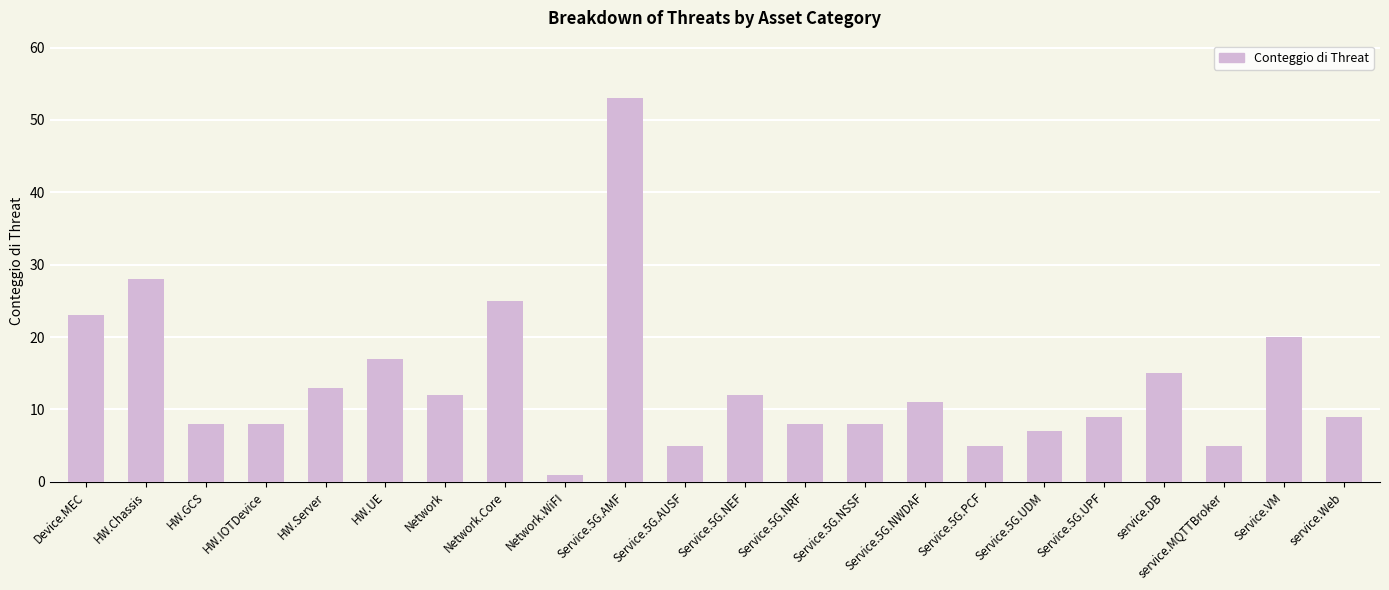

True or false: the data shows 5 at service.MQTTBroker.

True